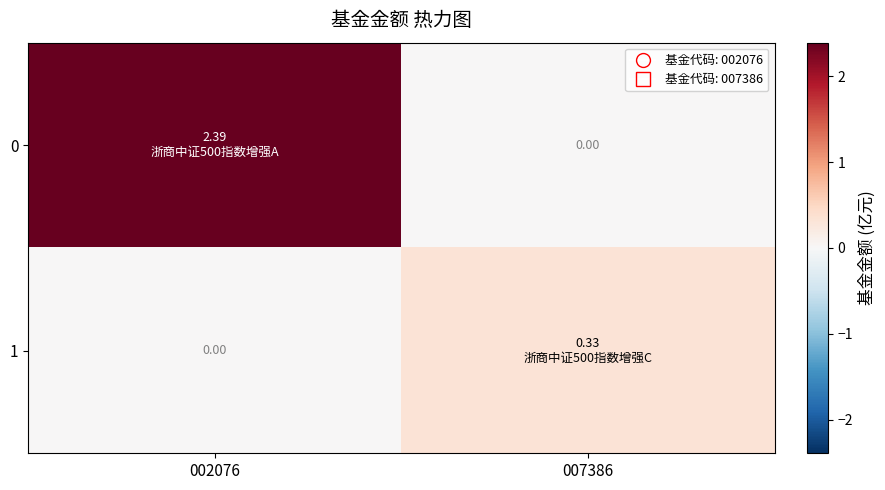

Which has a higher value, 002076 or 007386?

002076